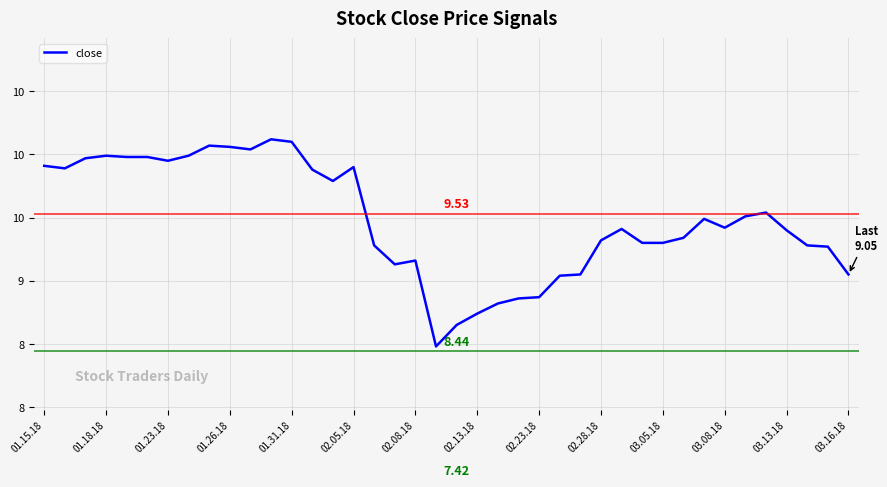

Does the chart display data point markers on the line(s)?

No